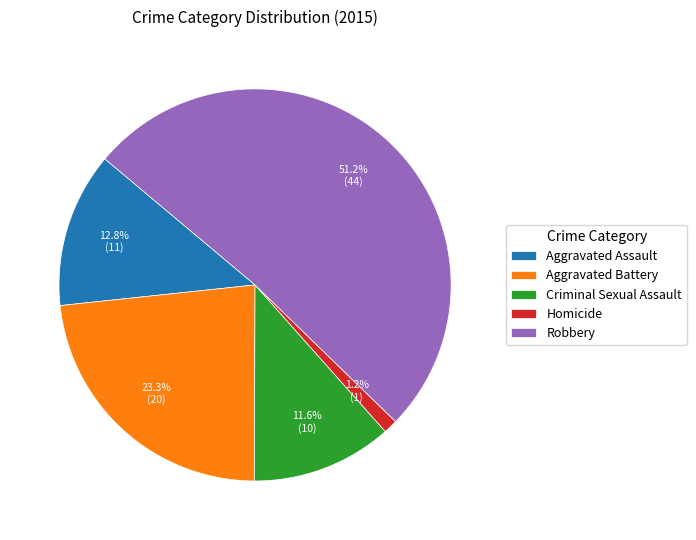

To the nearest percent, what is the combined percentage of Aggravated Assault and Homicide?

14%